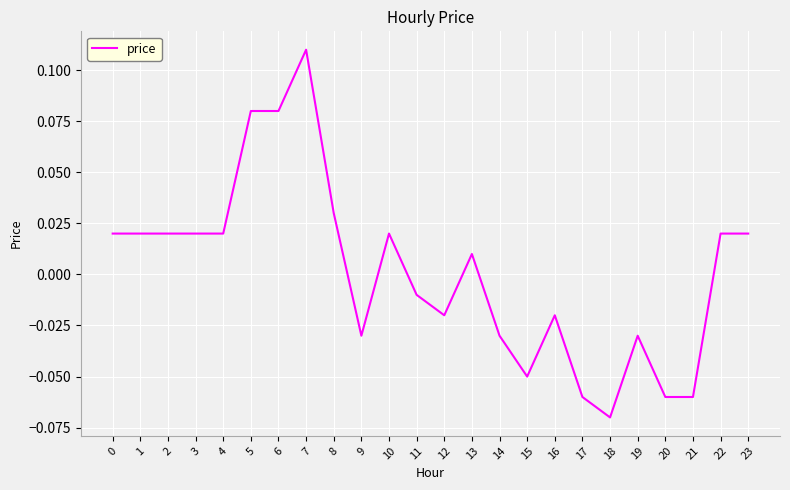

The value at 17 is -0.0. True or false?

False